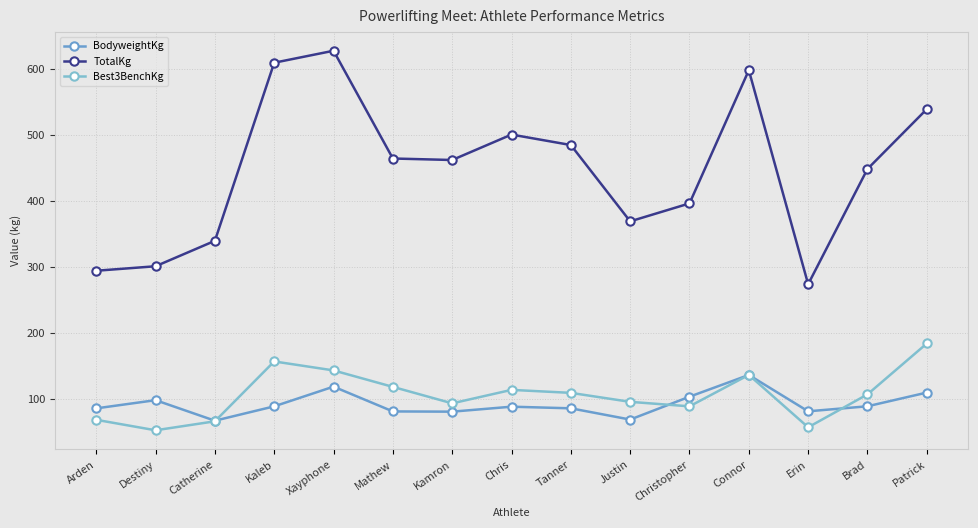

What is the difference between the maximum and minimum values in the TotalKg series?

353.8